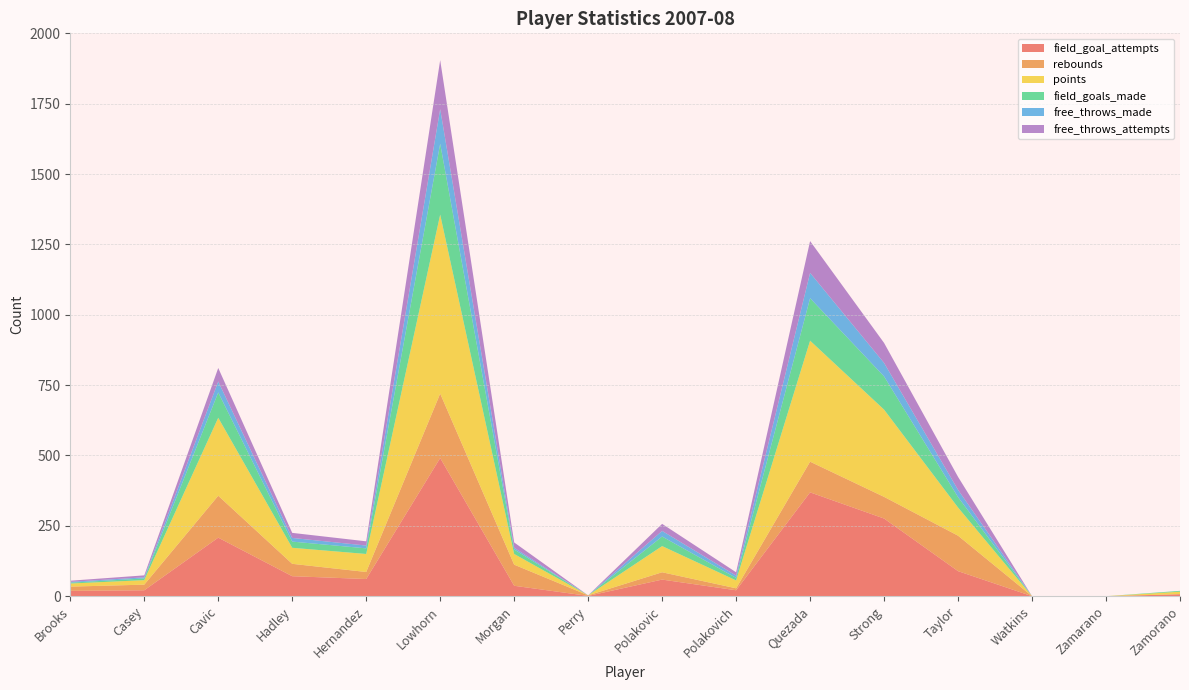

Reading left to right, list all the values displayed in this chart.

field_goal_attempts: Brooks=19	Casey=21	Cavic=208	Hadley=71	Hernandez=61	Lowhorn=491	Morgan=37	Perry=1	Polakovic=59	Polakovich=21	Quezada=369	Strong=276	Taylor=89	Watkins=0	Zamarano=0	Zamorano=7
rebounds: Brooks=15	Casey=20	Cavic=149	Hadley=44	Hernandez=25	Lowhorn=229	Morgan=75	Perry=2	Polakovic=26	Polakovich=7	Quezada=109	Strong=77	Taylor=126	Watkins=0	Zamarano=0	Zamorano=0
points: Brooks=11	Casey=16	Cavic=277	Hadley=57	Hernandez=64	Lowhorn=636	Morgan=38	Perry=0	Polakovic=93	Polakovich=28	Quezada=430	Strong=310	Taylor=100	Watkins=0	Zamarano=0	Zamorano=9
field_goals_made: Brooks=3	Casey=6	Cavic=90	Hadley=22	Hernandez=20	Lowhorn=252	Morgan=16	Perry=0	Polakovic=34	Polakovich=9	Quezada=151	Strong=118	Taylor=37	Watkins=0	Zamarano=0	Zamorano=3
free_throws_made: Brooks=3	Casey=4	Cavic=39	Hadley=13	Hernandez=10	Lowhorn=123	Morgan=6	Perry=0	Polakovic=20	Polakovich=8	Quezada=90	Strong=48	Taylor=26	Watkins=0	Zamarano=0	Zamorano=0
free_throws_attempts: Brooks=4	Casey=7	Cavic=48	Hadley=18	Hernandez=15	Lowhorn=174	Morgan=19	Perry=0	Polakovic=25	Polakovich=12	Quezada=113	Strong=71	Taylor=46	Watkins=0	Zamarano=0	Zamorano=0